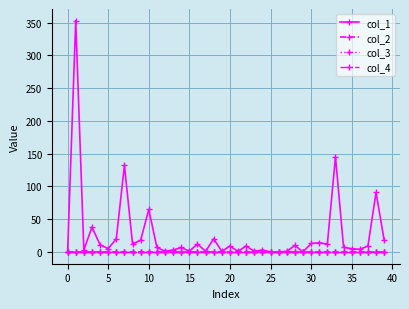

Does the chart display data point markers on the line(s)?

Yes